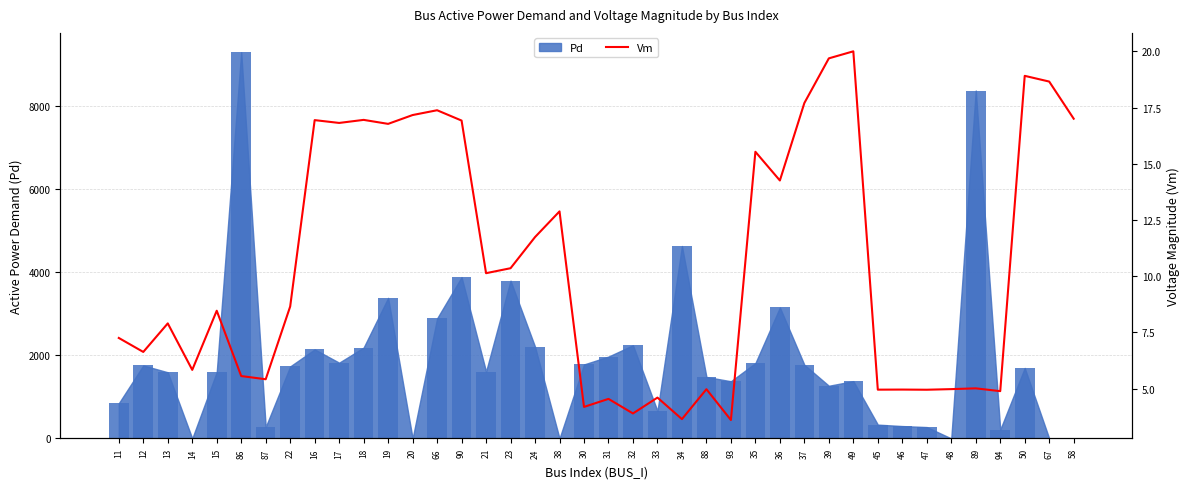

Is it true that the value at 38 is 8.9?

False